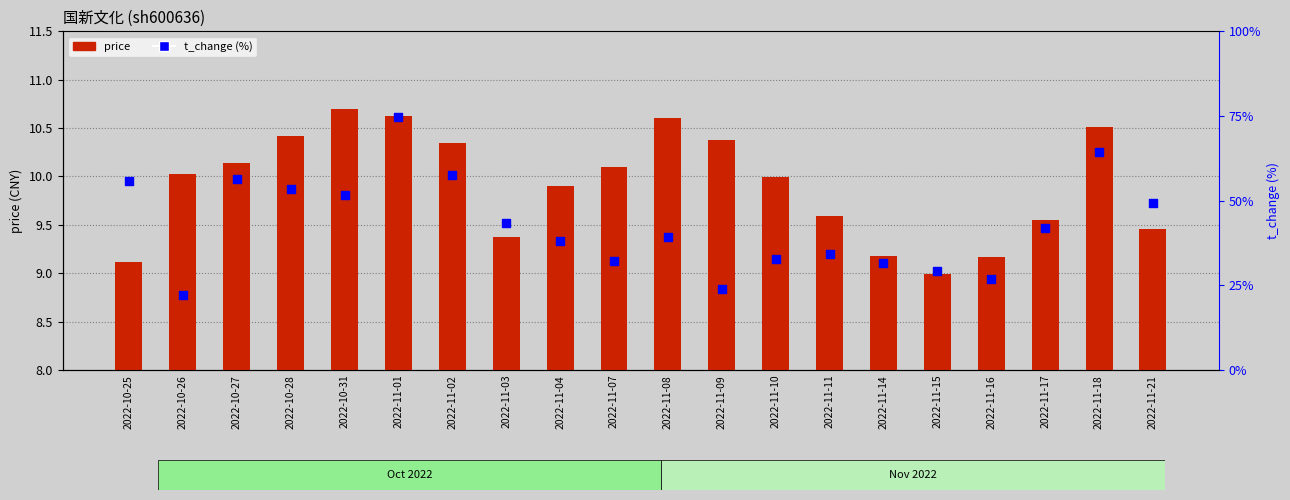

Which series has the largest Y range (max minus min)?

t_change